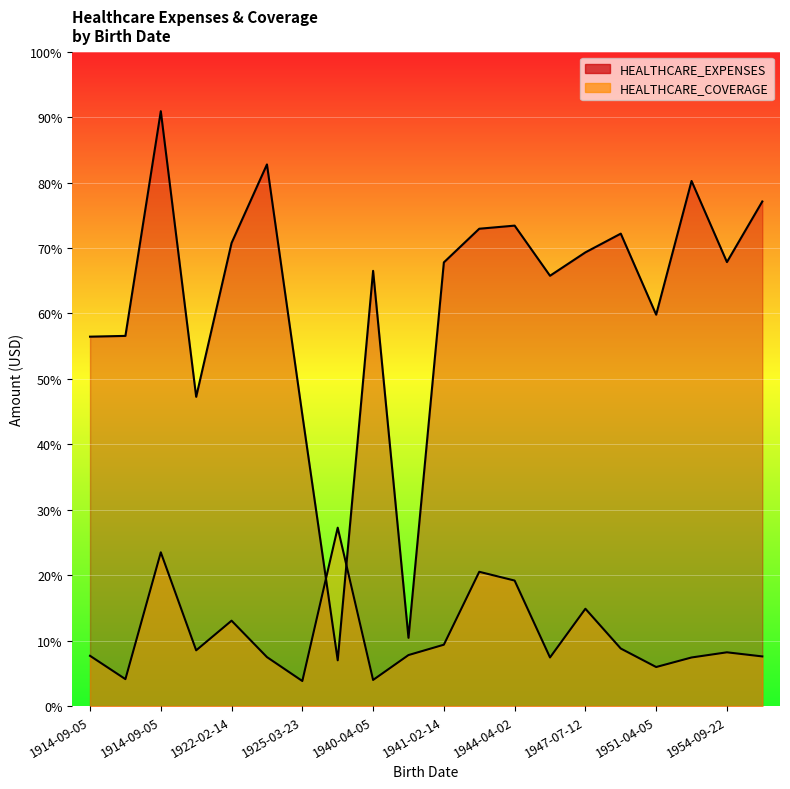

What is the difference between the second highest and second lowest values in the HEALTHCARE_EXPENSES series?

1378325.3